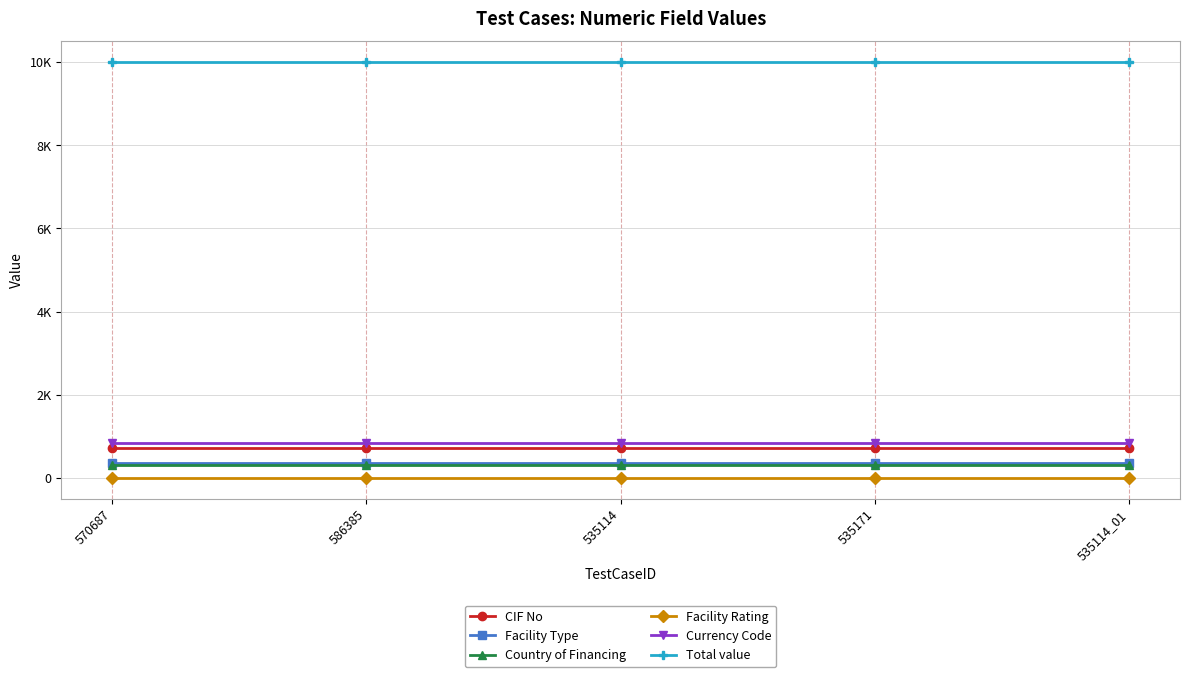

What are all the series names shown in the legend?

CIF No, Facility Type, Country of Financing, Facility Rating, Currency Code, Total value